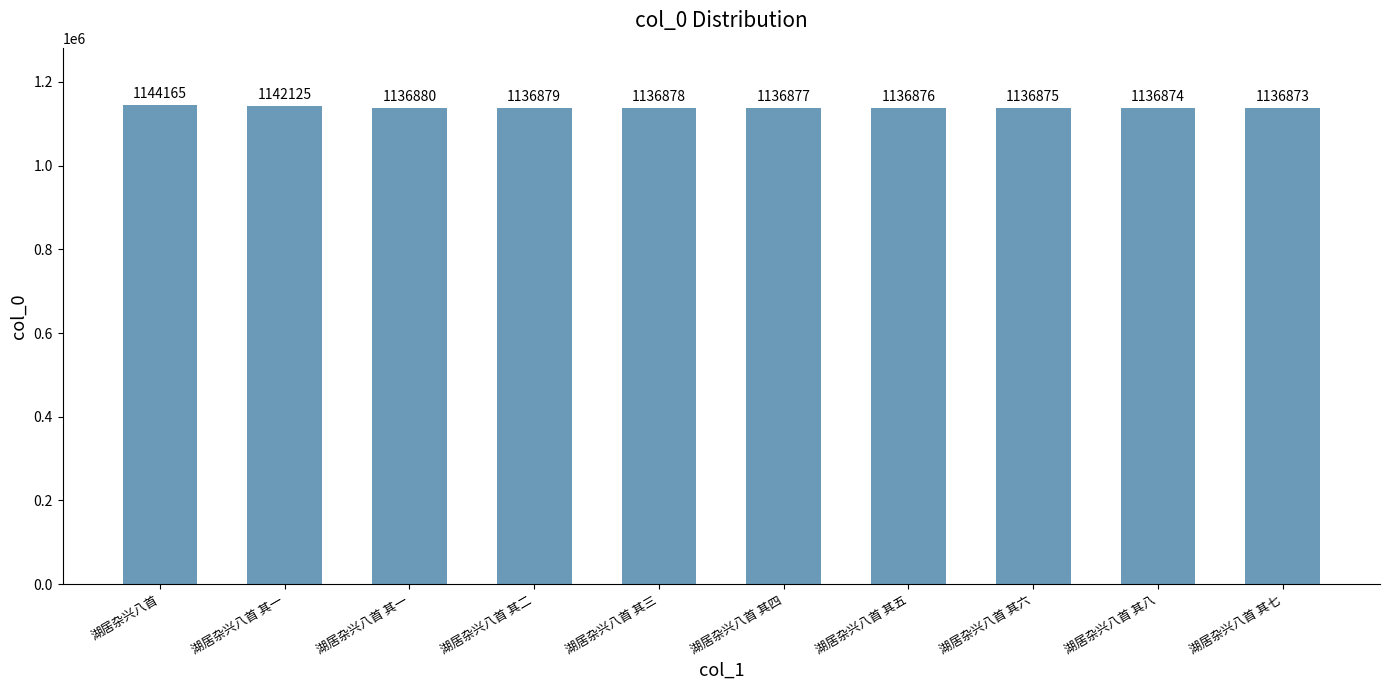

List the labels in order of value, largest first.

湖居杂兴八首, 湖居杂兴八首 其一, 湖居杂兴八首 其一, 湖居杂兴八首 其二, 湖居杂兴八首 其三, 湖居杂兴八首 其四, 湖居杂兴八首 其五, 湖居杂兴八首 其六, 湖居杂兴八首 其八, 湖居杂兴八首 其七